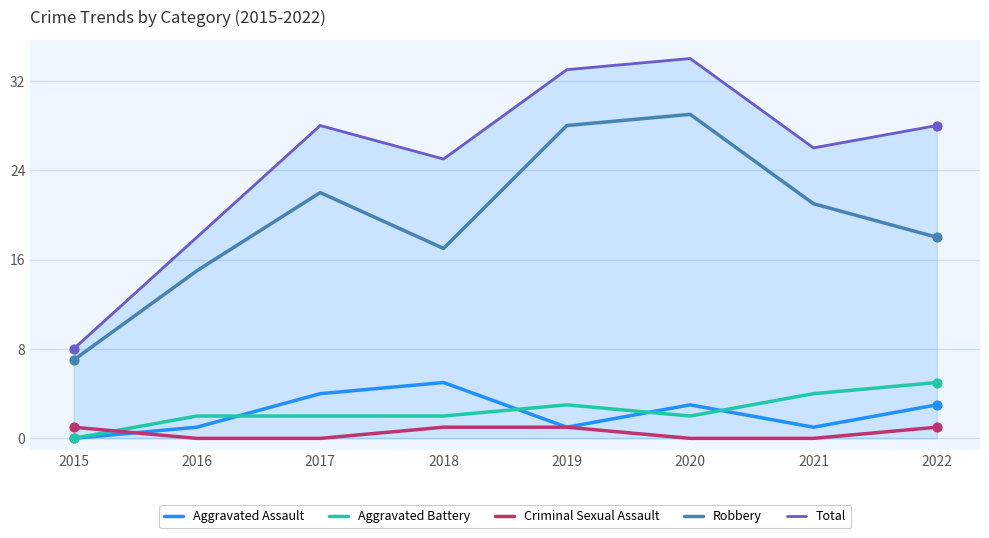

Which series has the widest spread of values?

Total